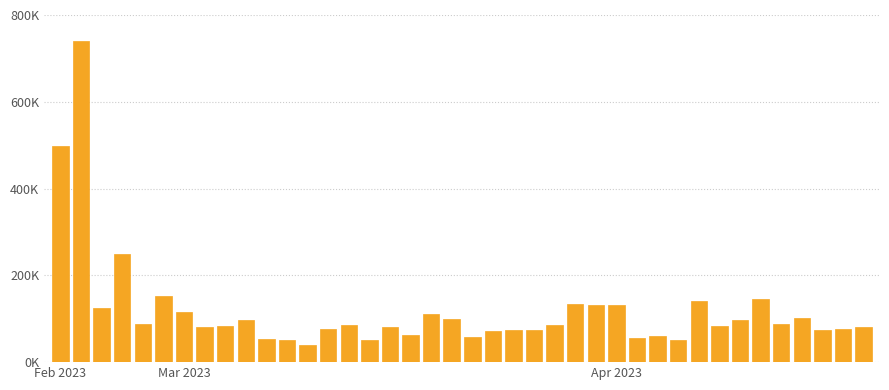

Are the bars horizontal?

No